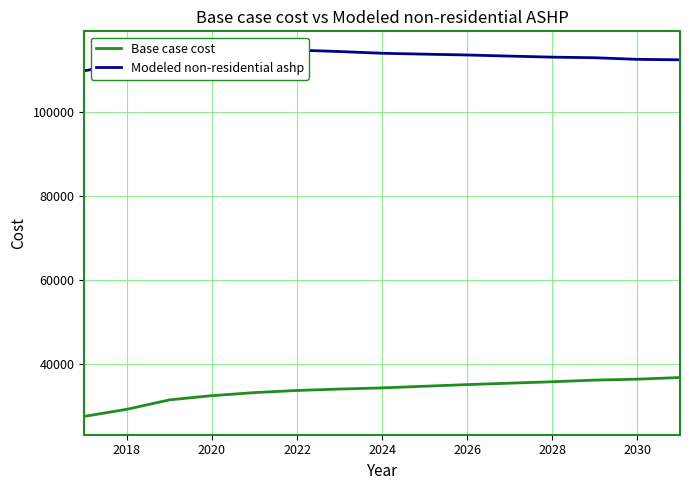

How many values in the Modeled non-residential ashp series are below 113486?

7